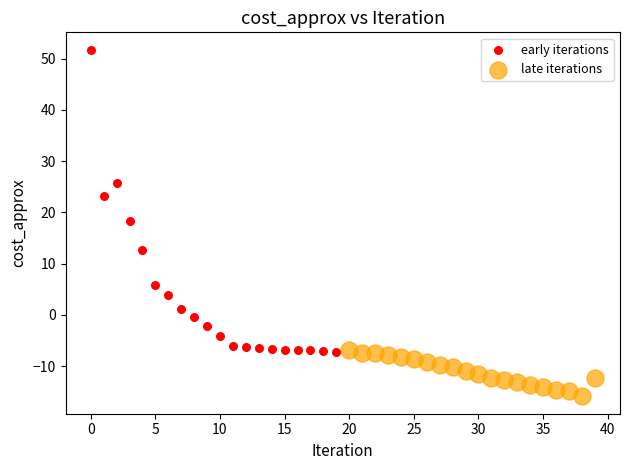

Which series contains the lowest Y value?

late iterations